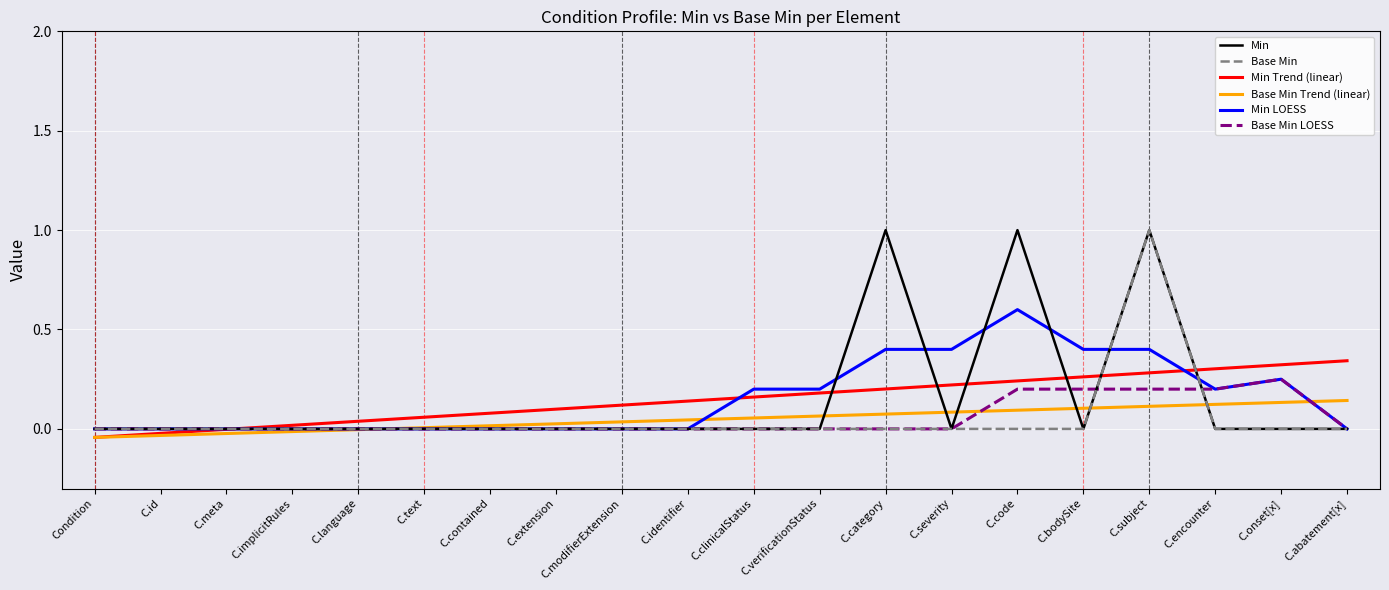

At which category is the sum across all series the highest?

C.subject